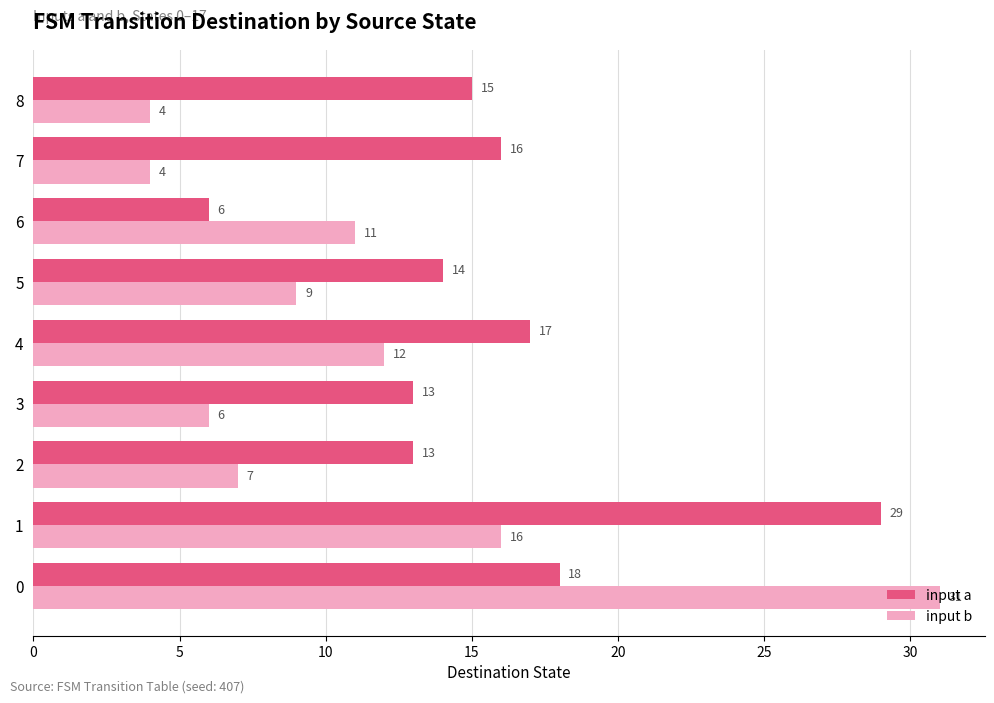

List the series in order of their overall mean, highest first.

input a, input b